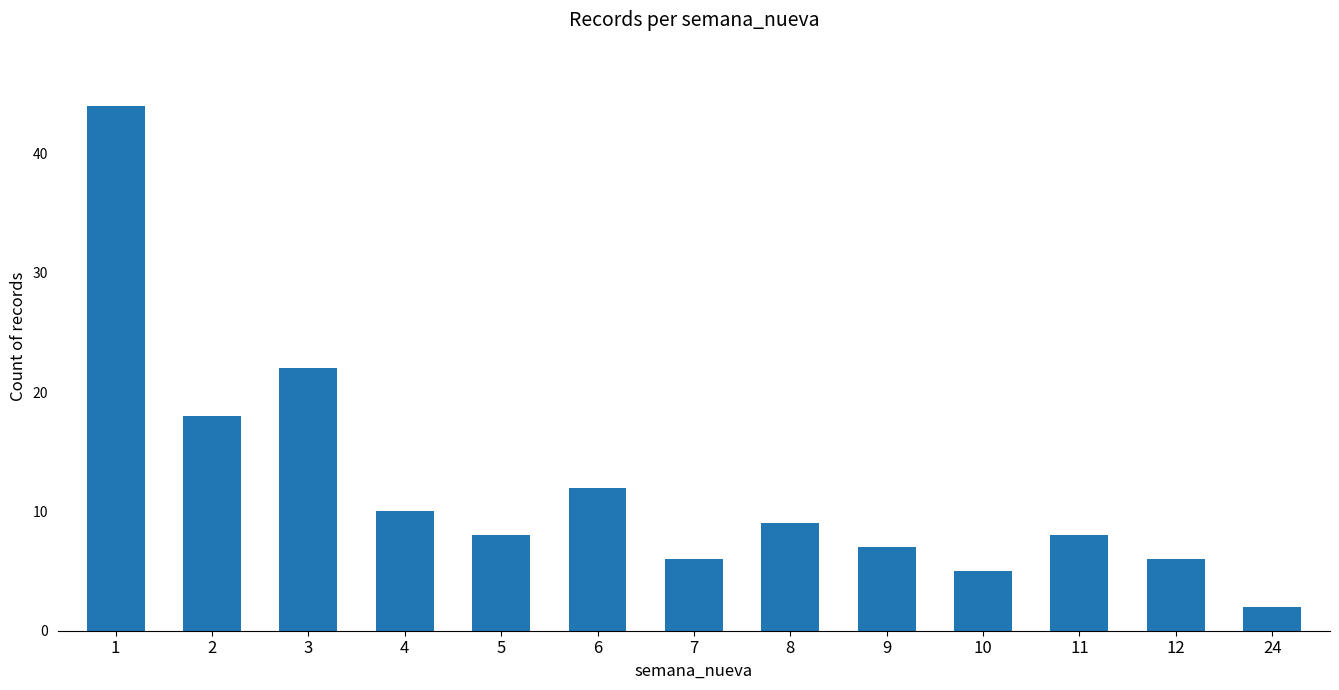

Where does the data first go above 8?

1